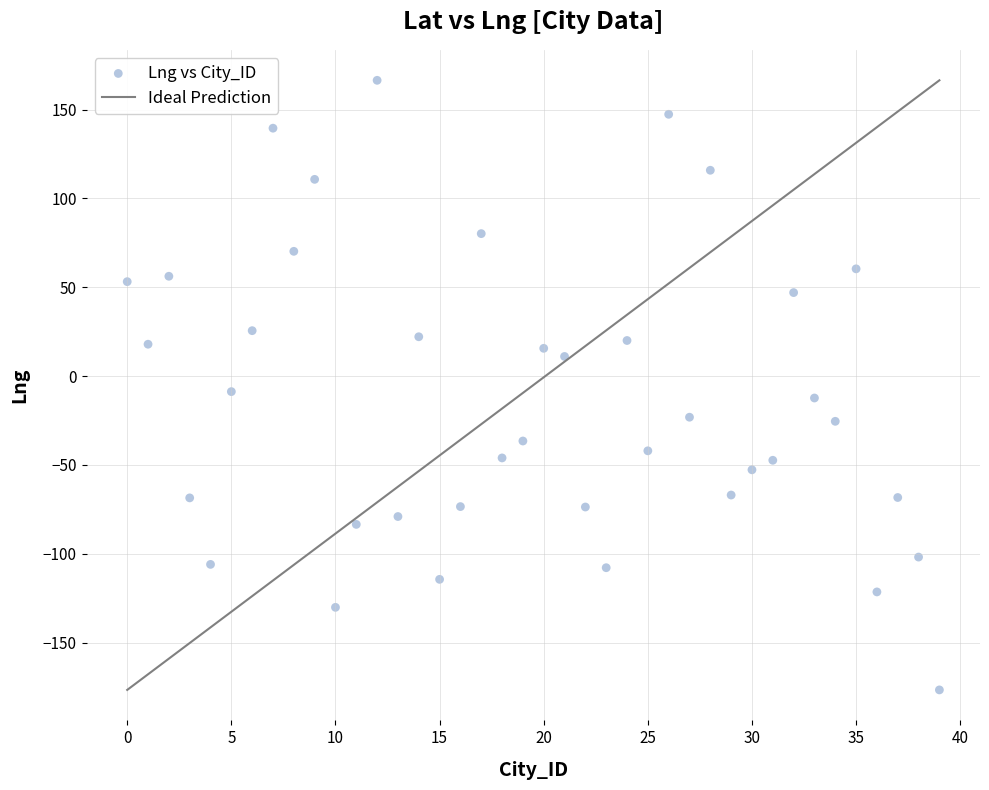

What is the range of Y values (max minus min)?

343.0